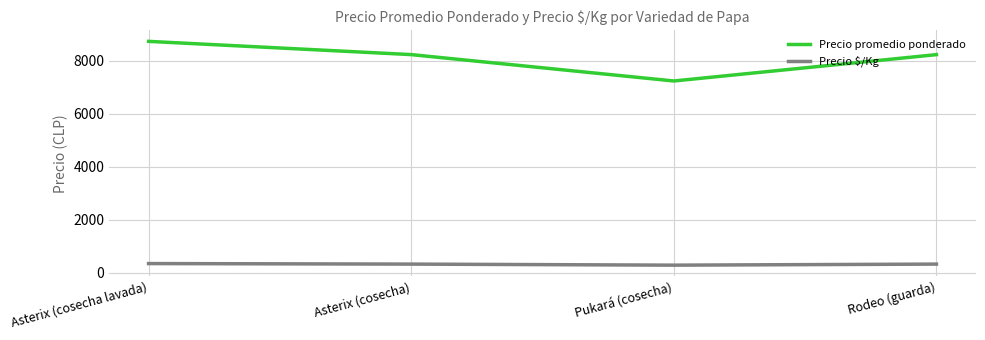

List the series in order of their peak value, highest first.

Precio promedio ponderado, Precio $/Kg